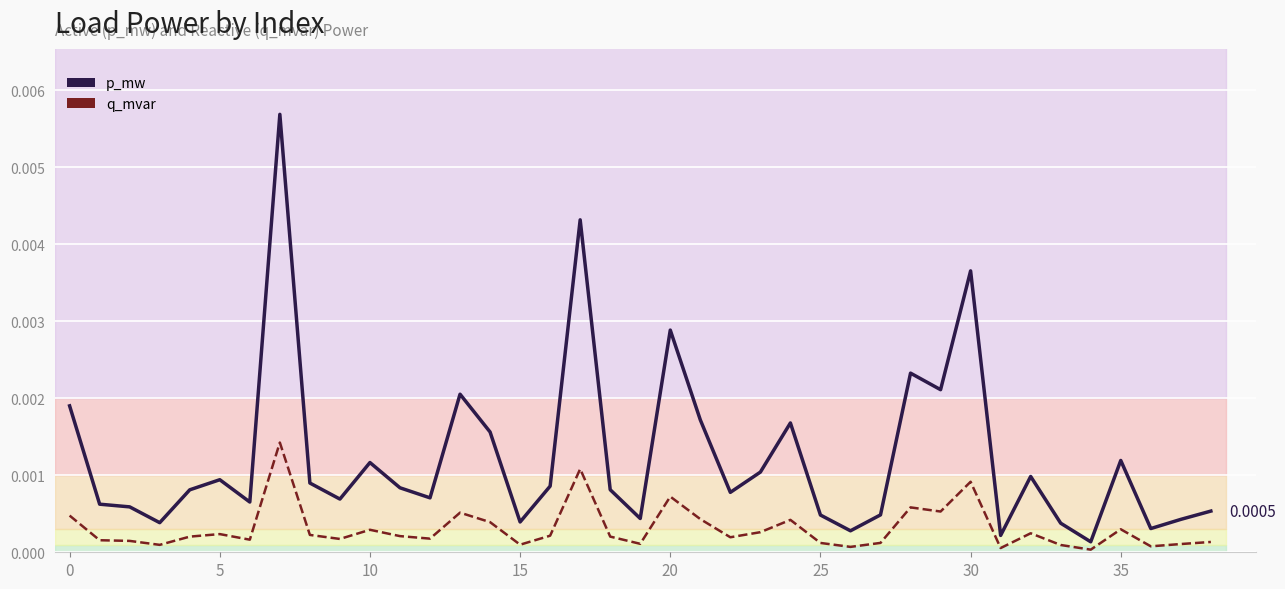

The value of p_mw at 20 is 0.0. True or false?

False